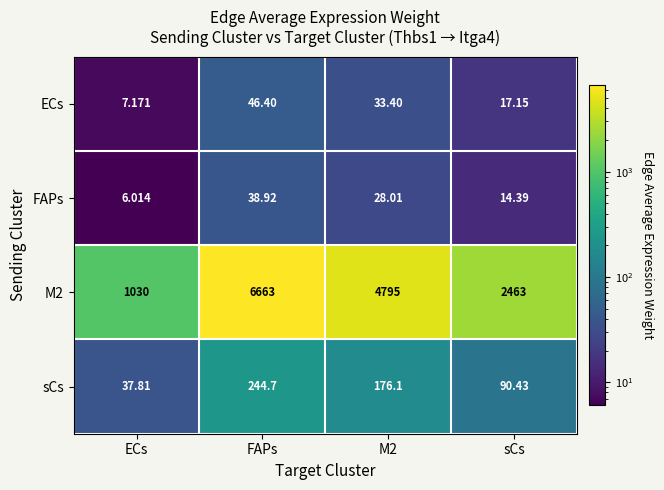

What is the total value across all series at sCs?

2585.0